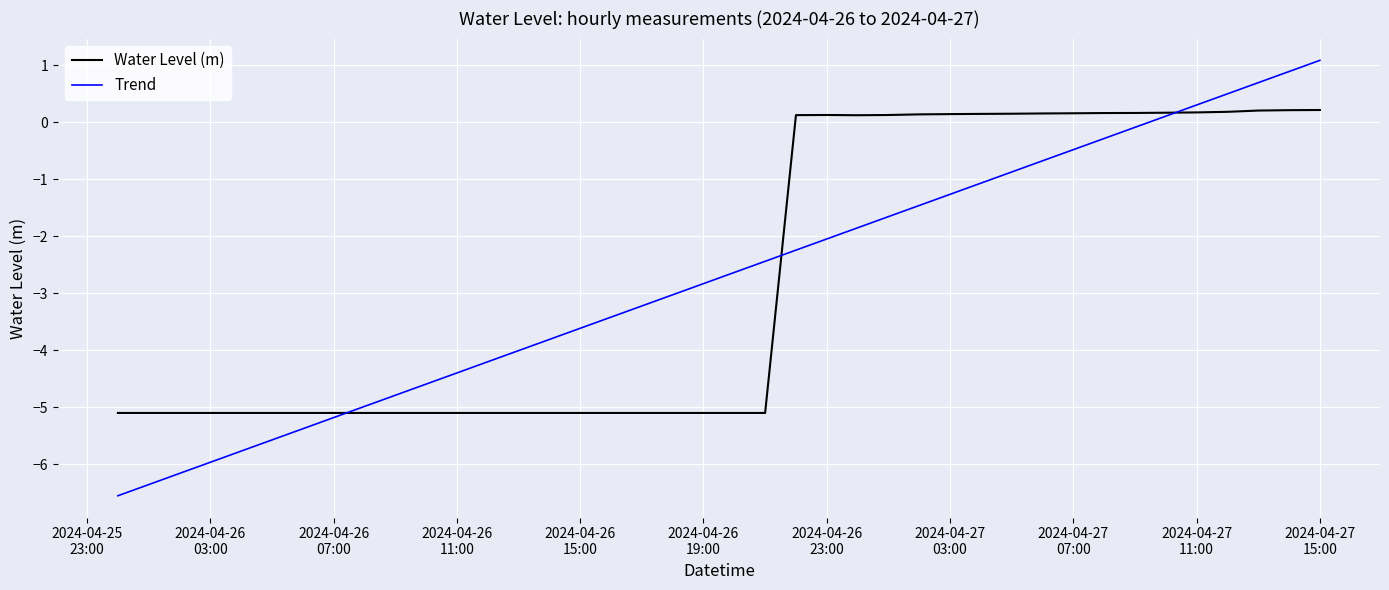

List the series in order of their peak value, highest first.

Trend, Water Level (m)